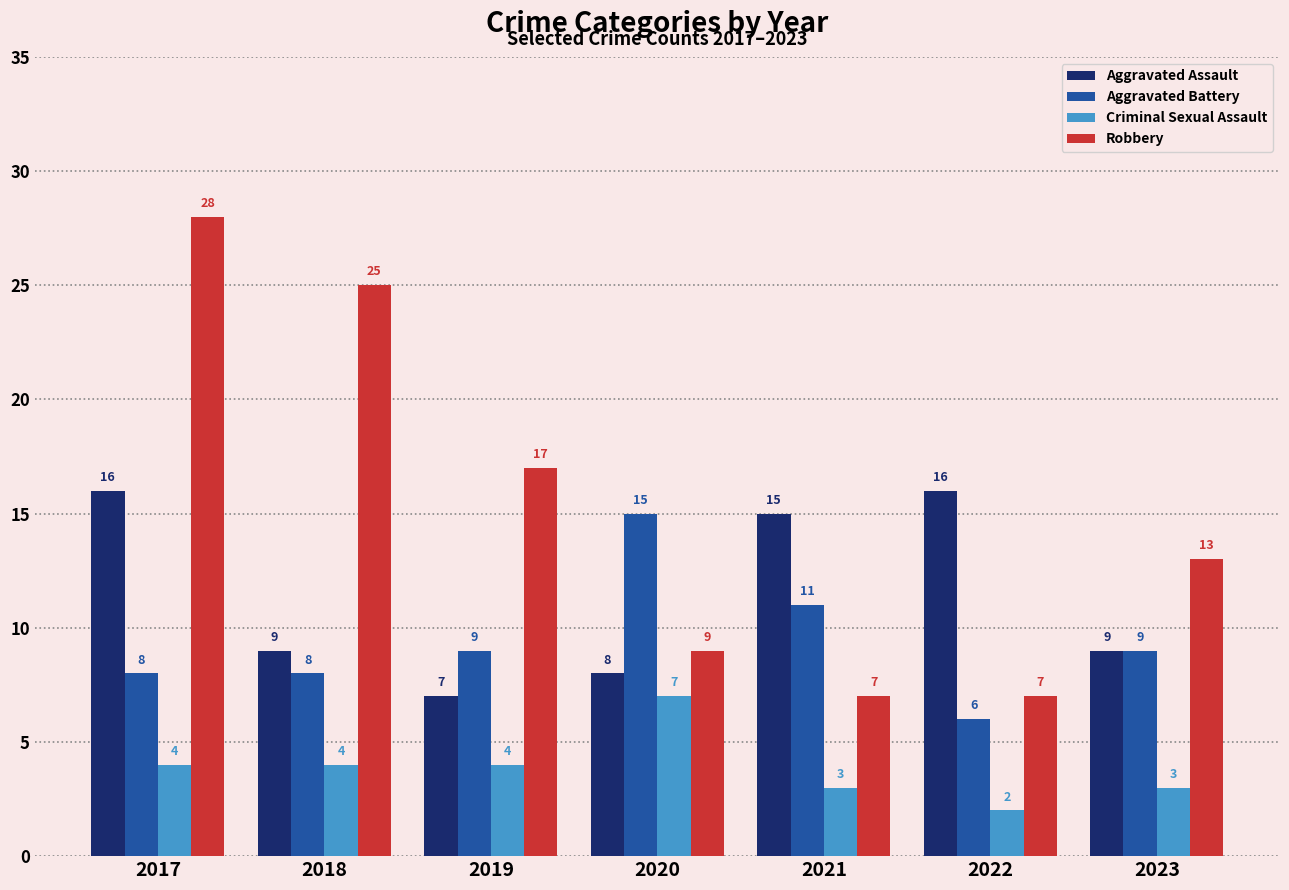

At which category is the sum across all series the highest?

2017